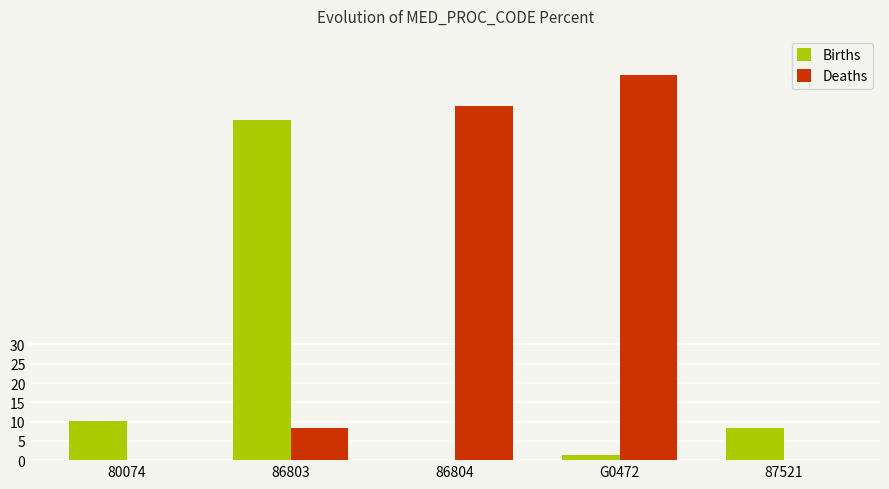

Which category has the highest value in the Deaths series?

G0472